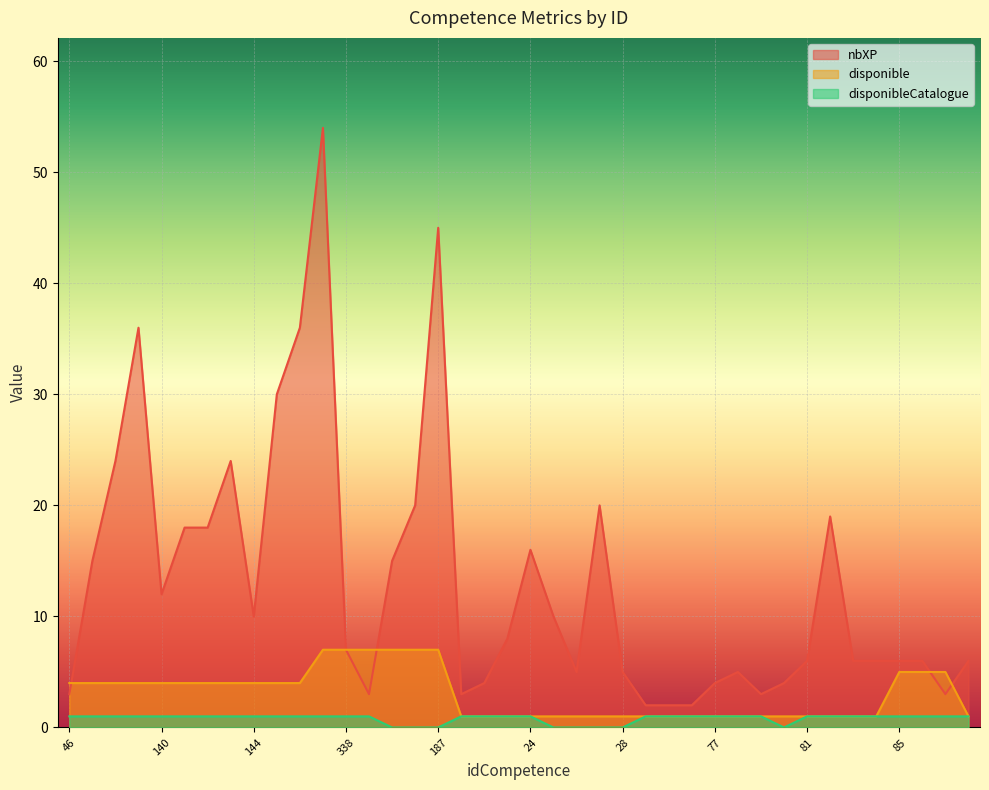

True or false: disponibleCatalogue and nbXP intersect in this chart.

False